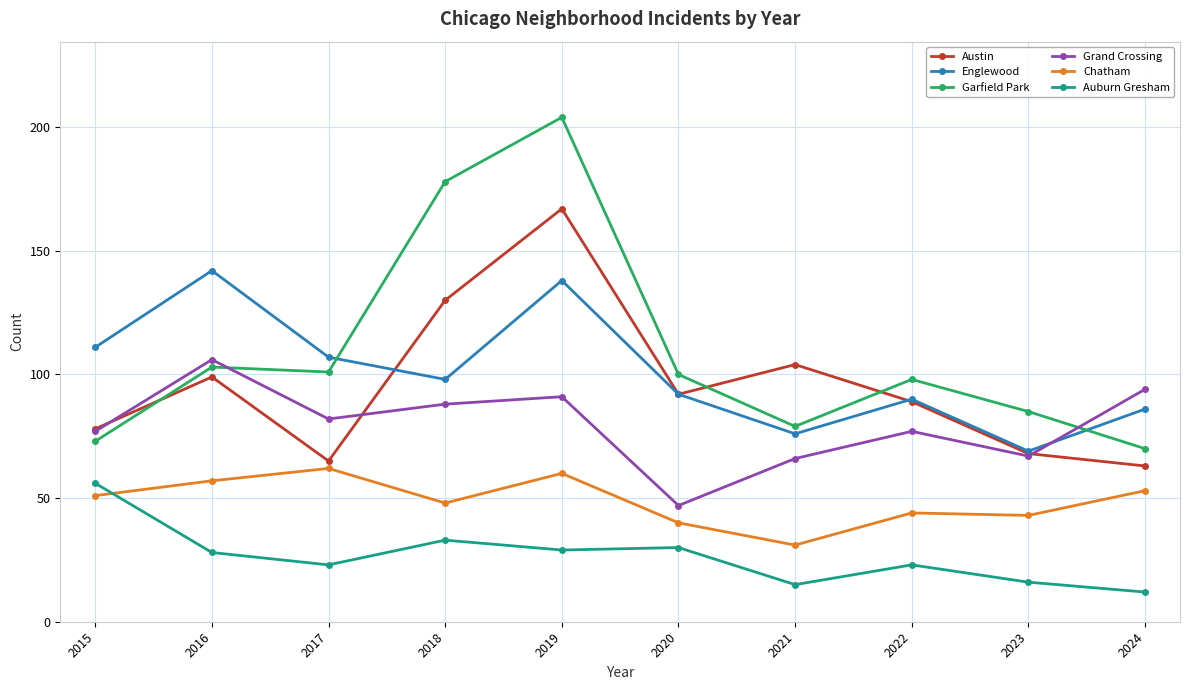

Where is the first local minimum for Garfield Park?

2017